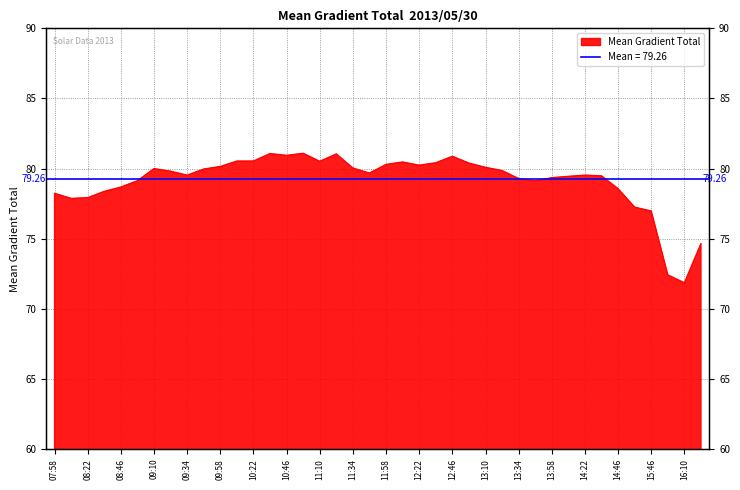

What is the label of the 9th point from the left?

09:34